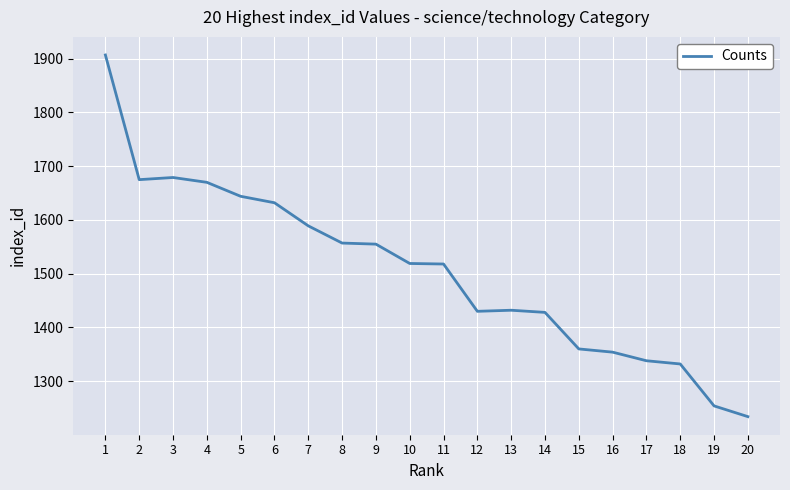

At which label does the data first exceed 1519?

1